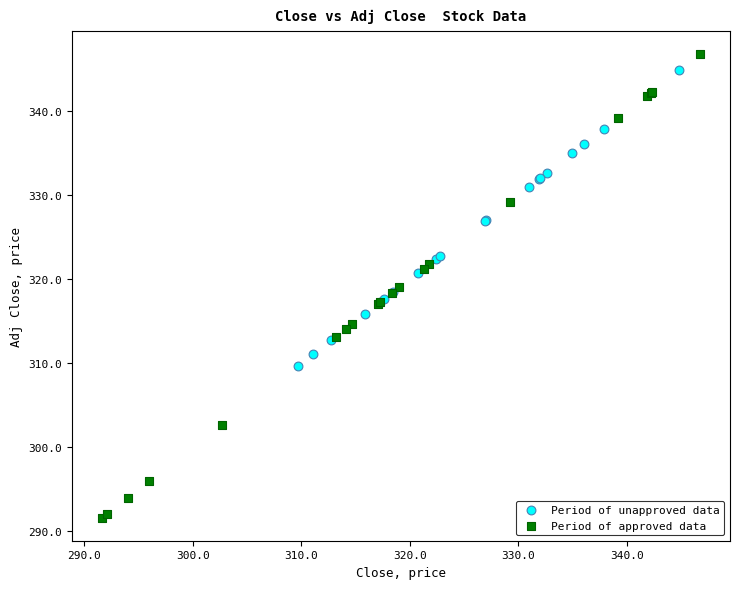

Which series reaches the minimum Y coordinate?

Period of approved data